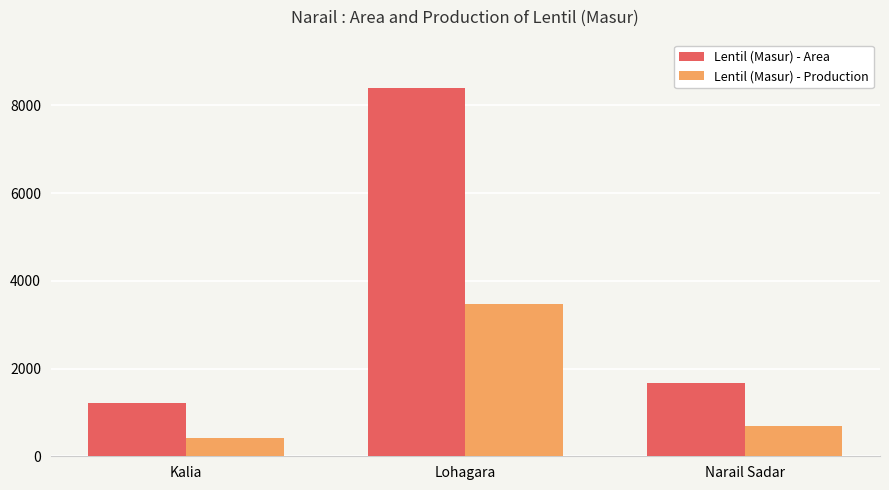

What is the maximum value shown in the chart?

8398